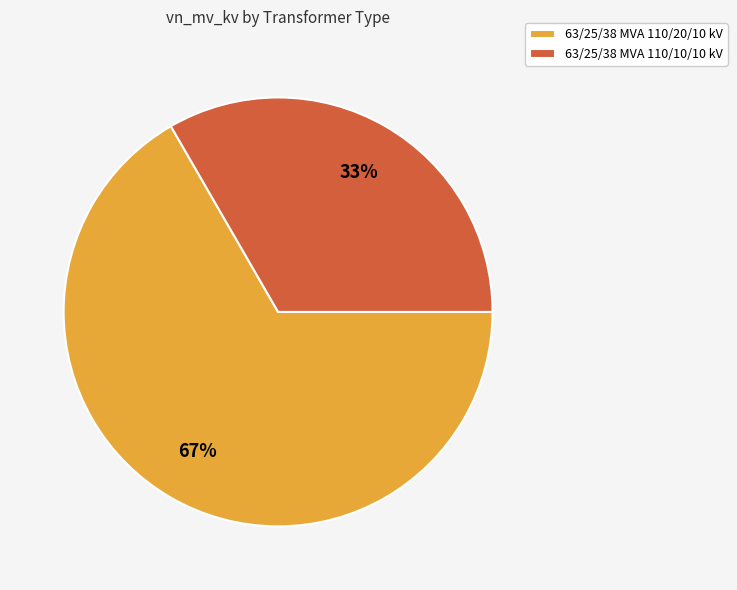

To the nearest percent, what is the average slice percentage?

50%